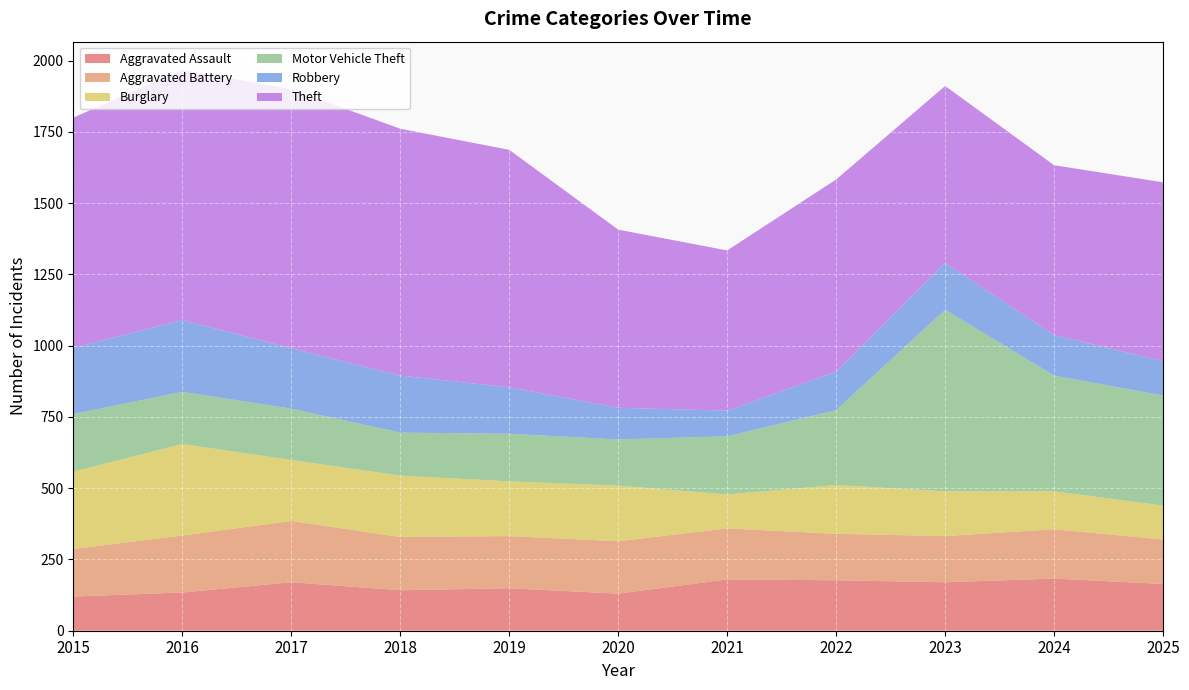

Reading right to left, transcribe all the data shown in this chart.

Aggravated Assault: 2025=164	2024=183	2023=170	2022=177	2021=180	2020=130	2019=149	2018=142	2017=170	2016=134	2015=120
Aggravated Battery: 2025=156	2024=173	2023=162	2022=163	2021=179	2020=184	2019=183	2018=187	2017=215	2016=200	2015=167
Burglary: 2025=119	2024=133	2023=157	2022=171	2021=119	2020=195	2019=192	2018=215	2017=214	2016=321	2015=271
Motor Vehicle Theft: 2025=386	2024=406	2023=637	2022=263	2021=204	2020=162	2019=167	2018=151	2017=180	2016=183	2015=202
Robbery: 2025=121	2024=142	2023=164	2022=135	2021=90	2020=111	2019=163	2018=200	2017=212	2016=252	2015=232
Theft: 2025=627	2024=596	2023=621	2022=674	2021=562	2020=625	2019=833	2018=866	2017=909	2016=878	2015=808